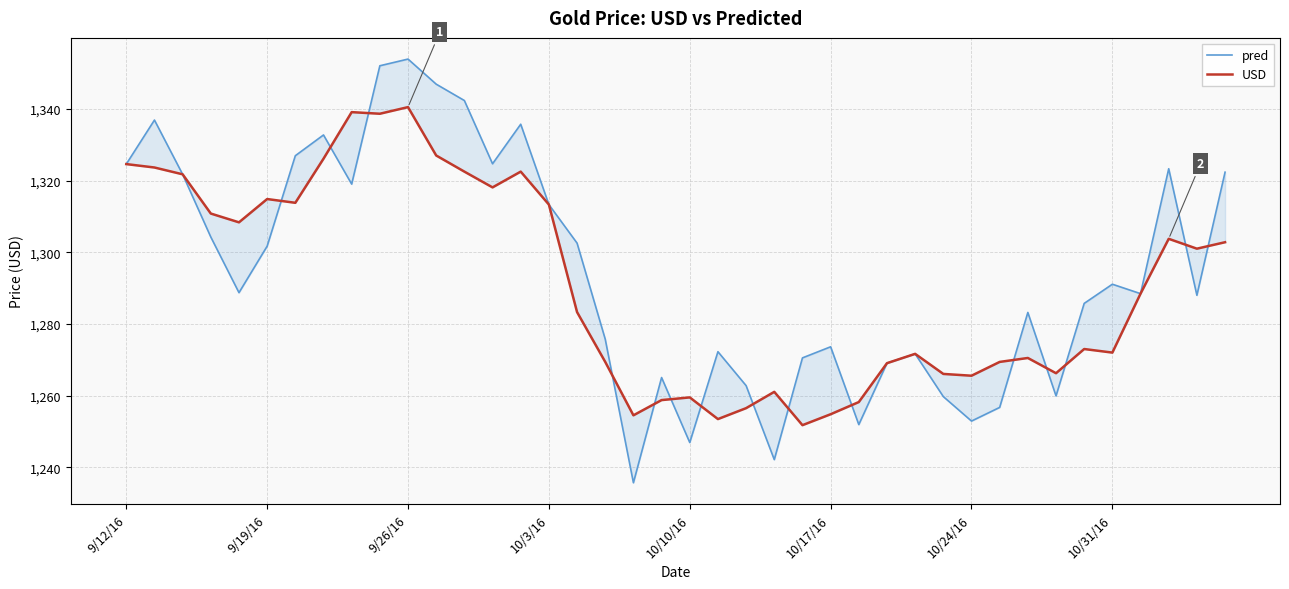

How many interior local valleys does the USD series have?

11